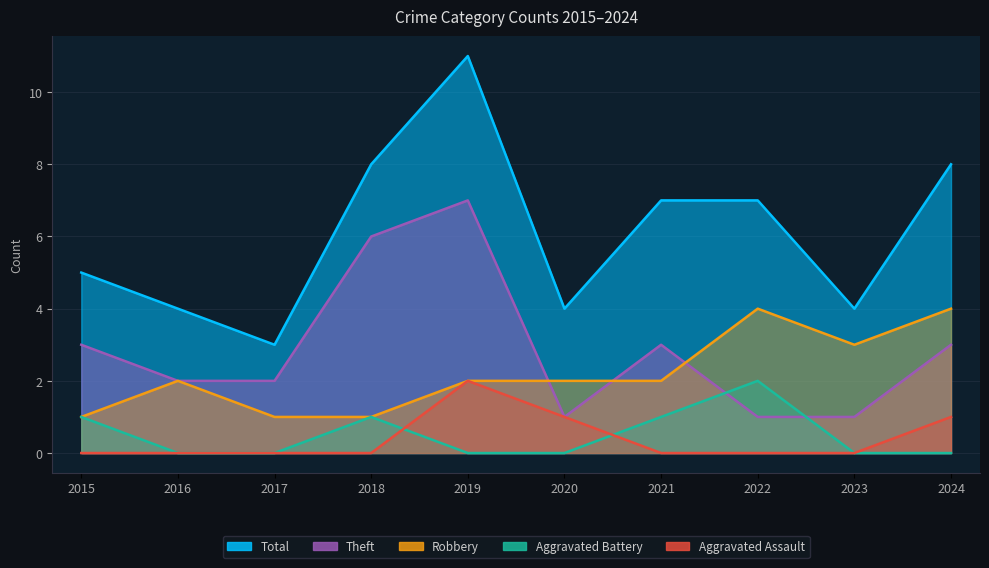

Which label corresponds to the largest value in the chart?

2019